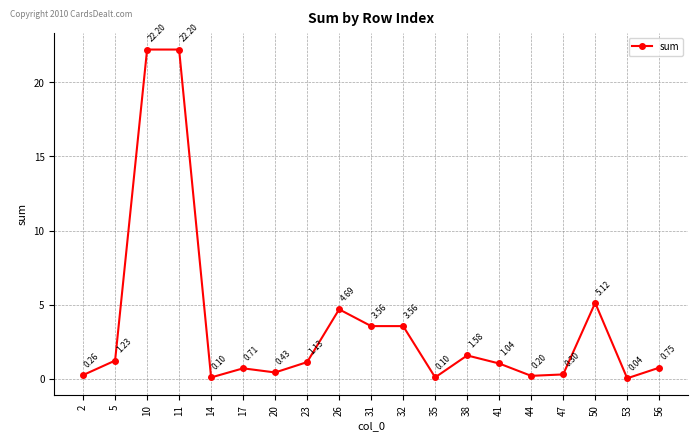

What is the change in value from 14 to 53?

-0.1